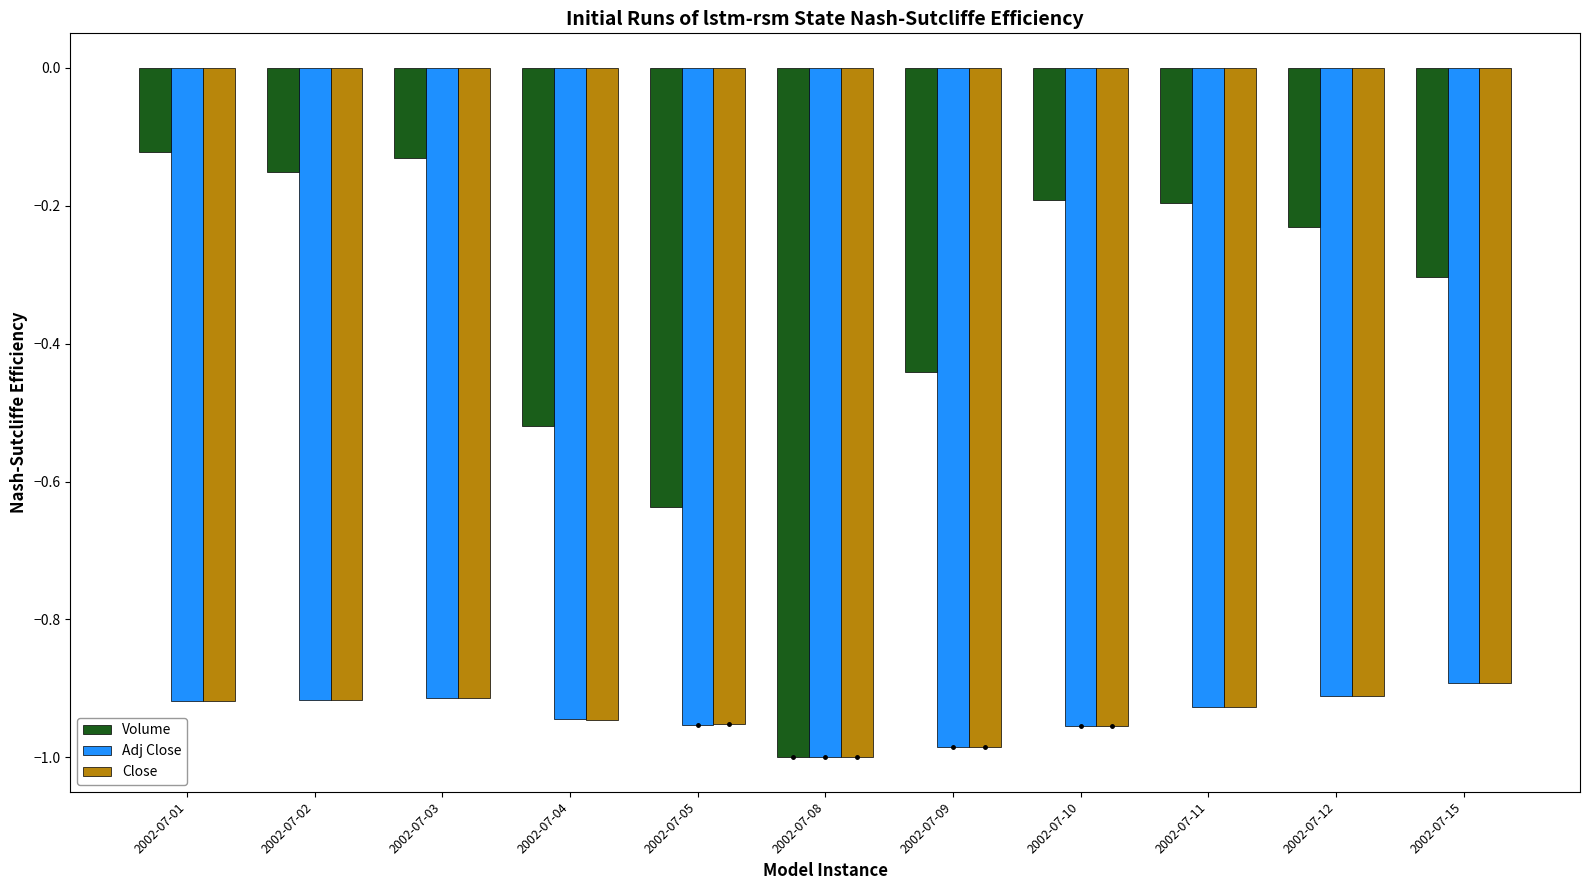

Are the bars grouped side by side (vs. stacked)?

Yes